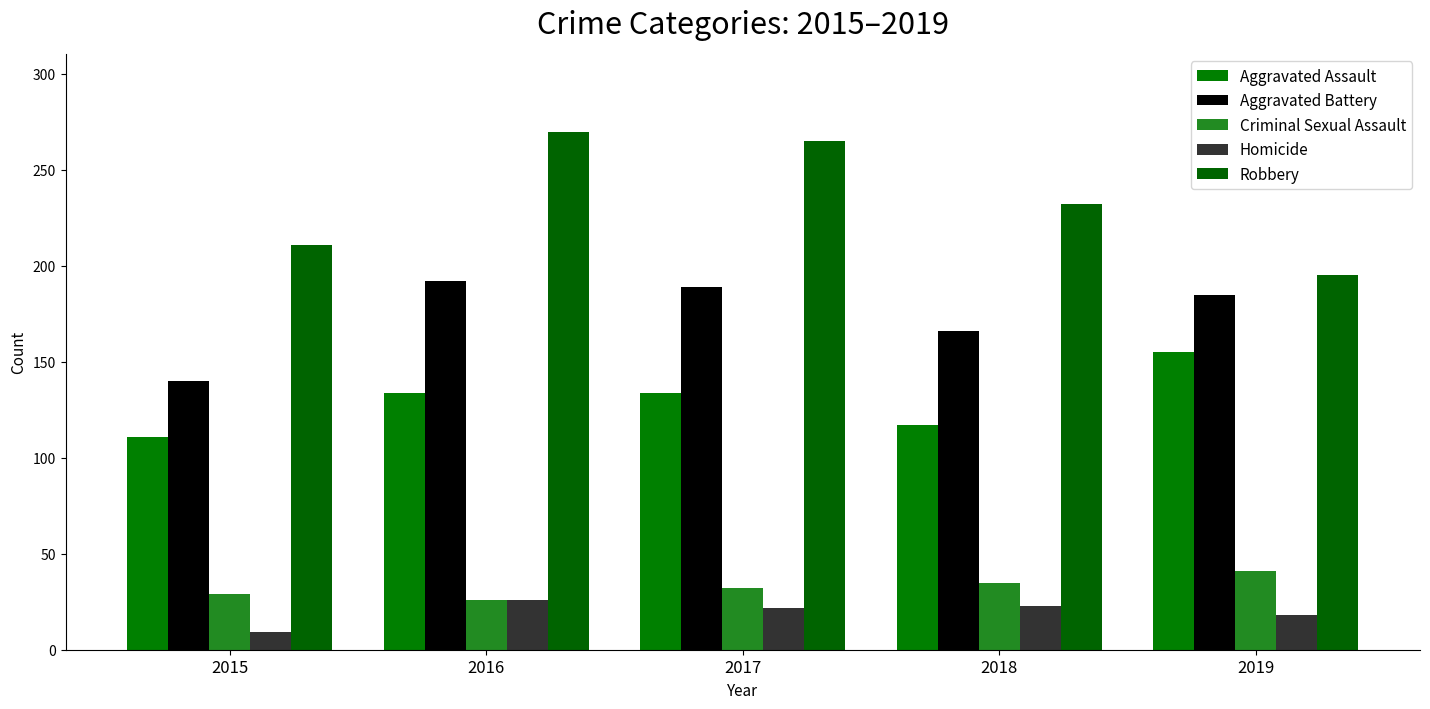

Reading right to left, extract all data points from this chart.

Aggravated Assault: 2019=155	2018=117	2017=134	2016=134	2015=111
Aggravated Battery: 2019=185	2018=166	2017=189	2016=192	2015=140
Criminal Sexual Assault: 2019=41	2018=35	2017=32	2016=26	2015=29
Homicide: 2019=18	2018=23	2017=22	2016=26	2015=9
Robbery: 2019=195	2018=232	2017=265	2016=270	2015=211